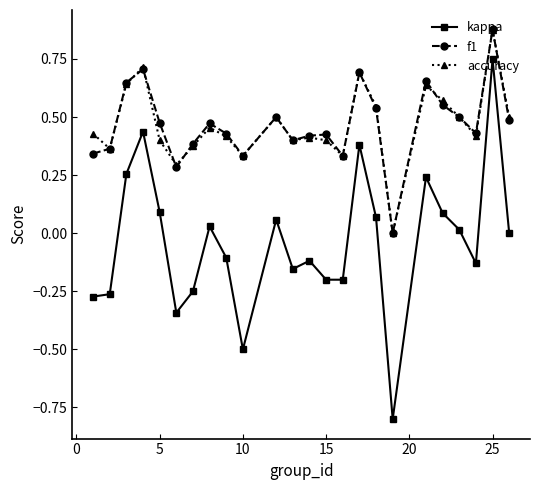

True or false: kappa and accuracy intersect in this chart.

False